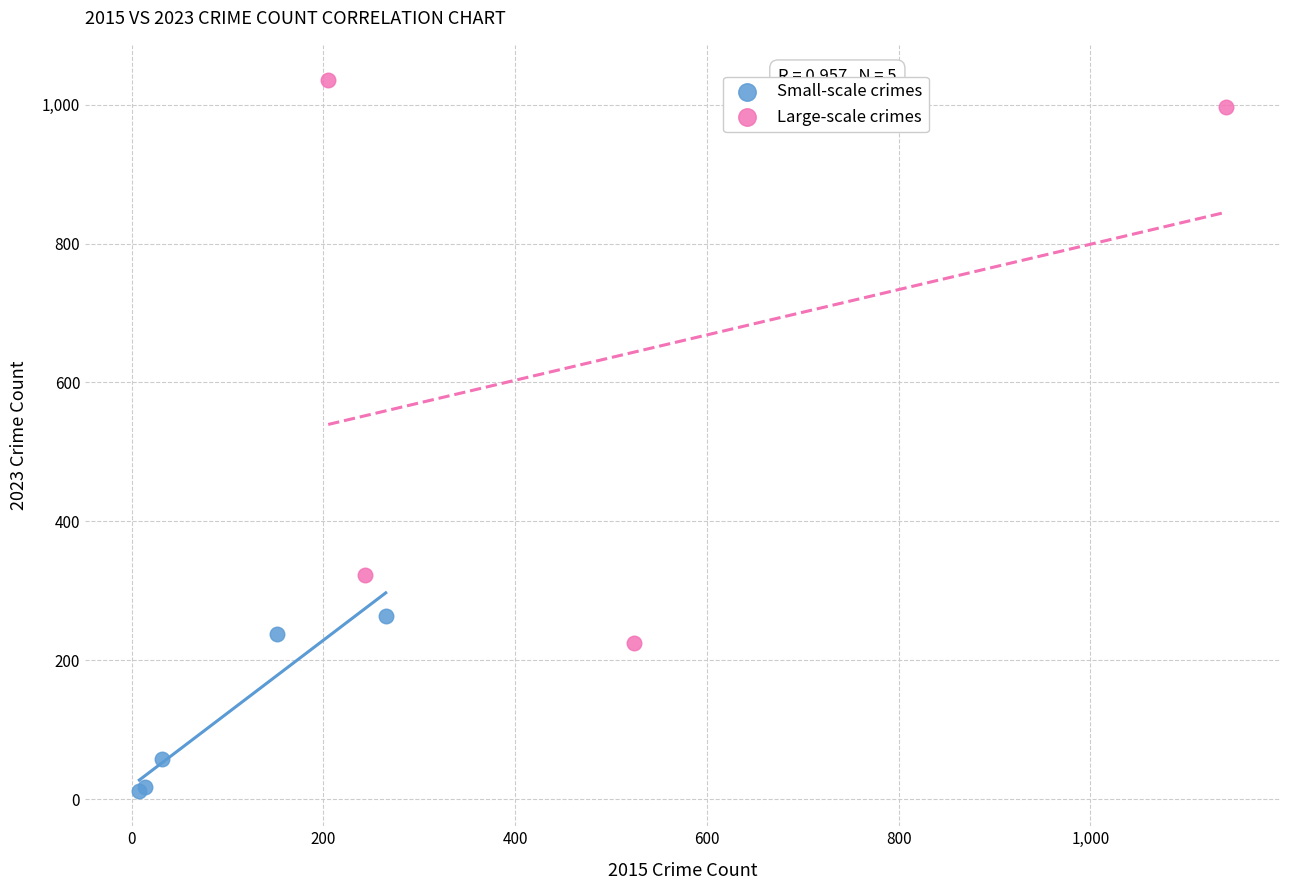

Which series reaches the minimum Y coordinate?

Small-scale crimes